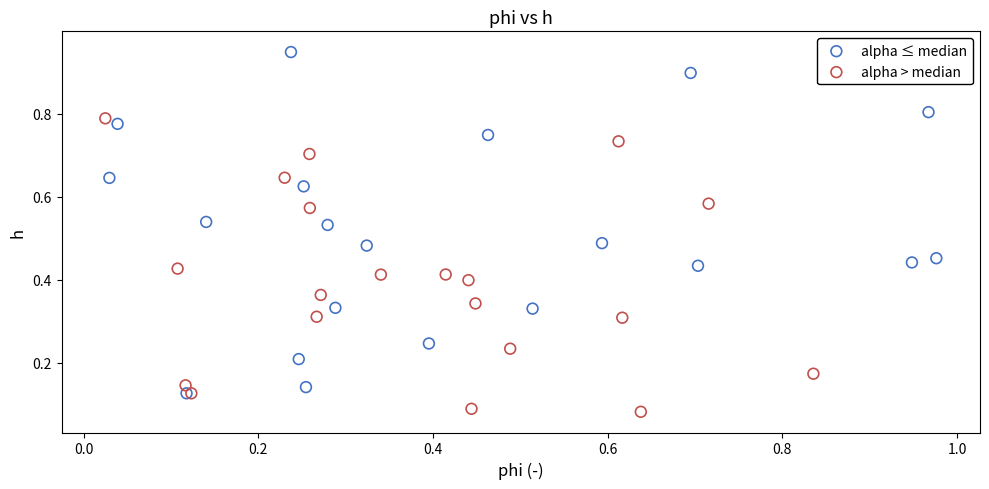

Which series contains the lowest Y value?

alpha > median